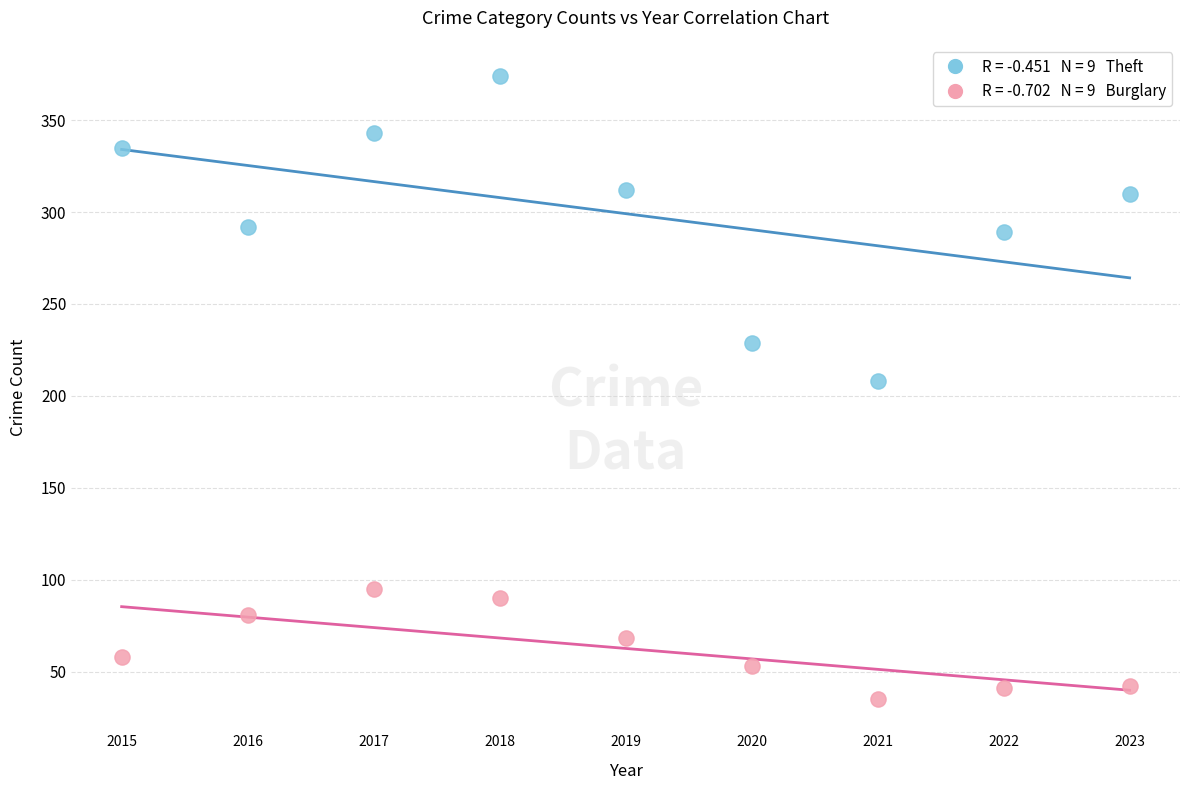

Across all series, what Y value is closest to 204?

208